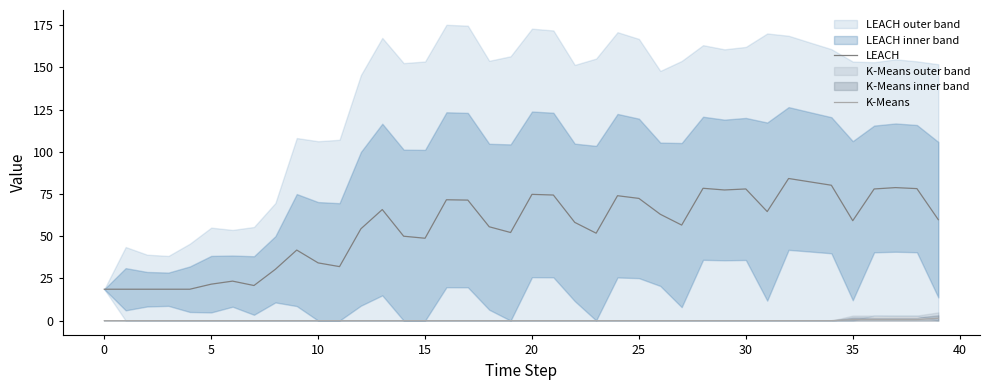

True or false: LEACH has more than 0 points higher than both neighbors.

True